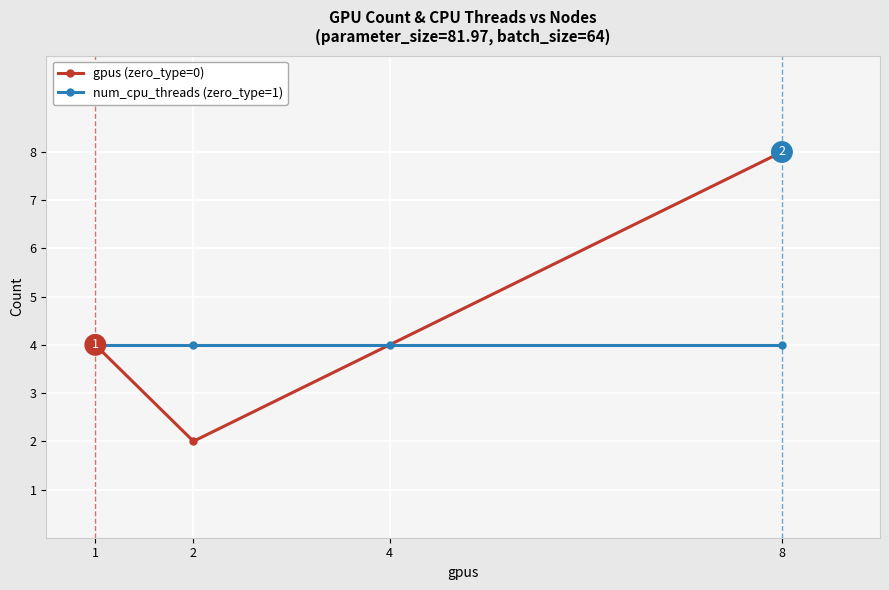

What is the highest value of the gpus (zero_type=0) series?

8